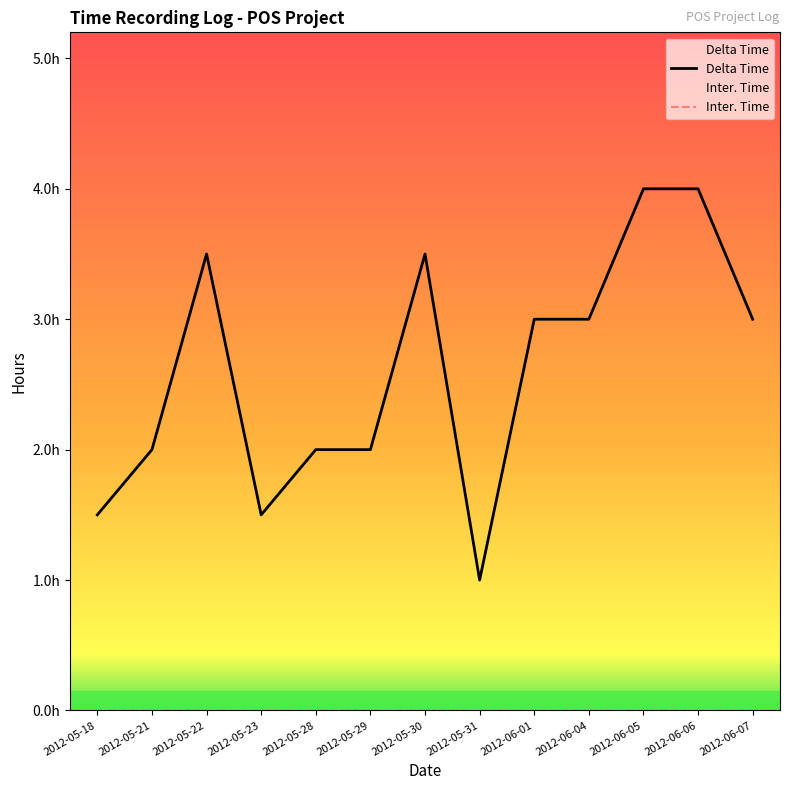

At which category does the chart reach its minimum across all series?

2012-05-31